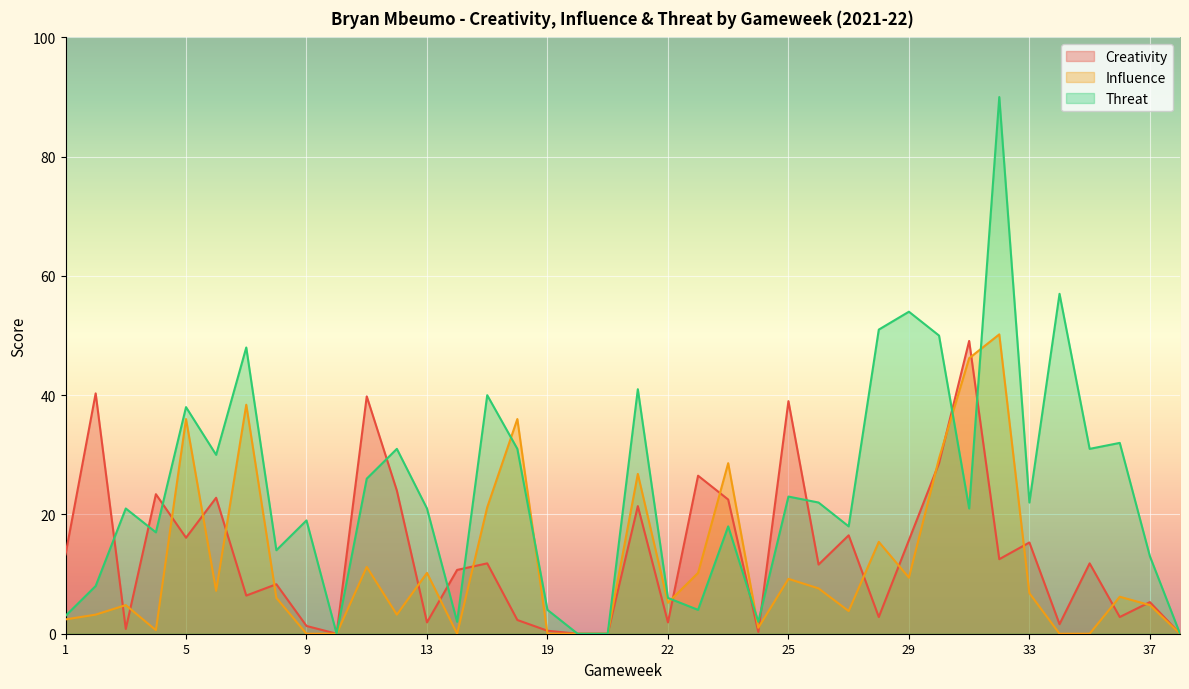

Rank the series by their maximum value, from highest to lowest.

Threat, Influence, Creativity